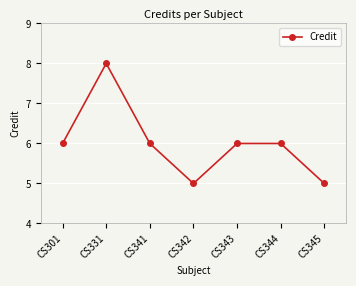

Is this an area chart (filled region under the line)?

No